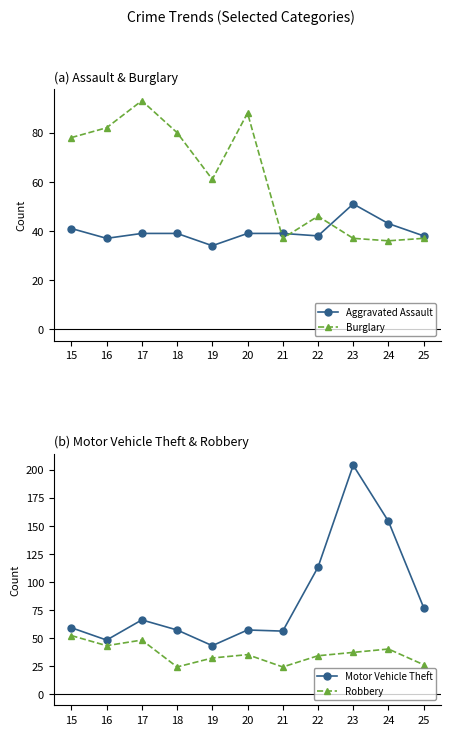

Which series has the largest total across all categories?

Motor Vehicle Theft